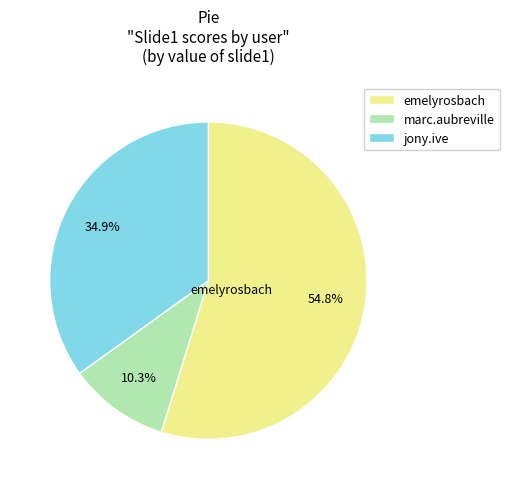

What is the total percentage of emelyrosbach and marc.aubreville?

65.1%